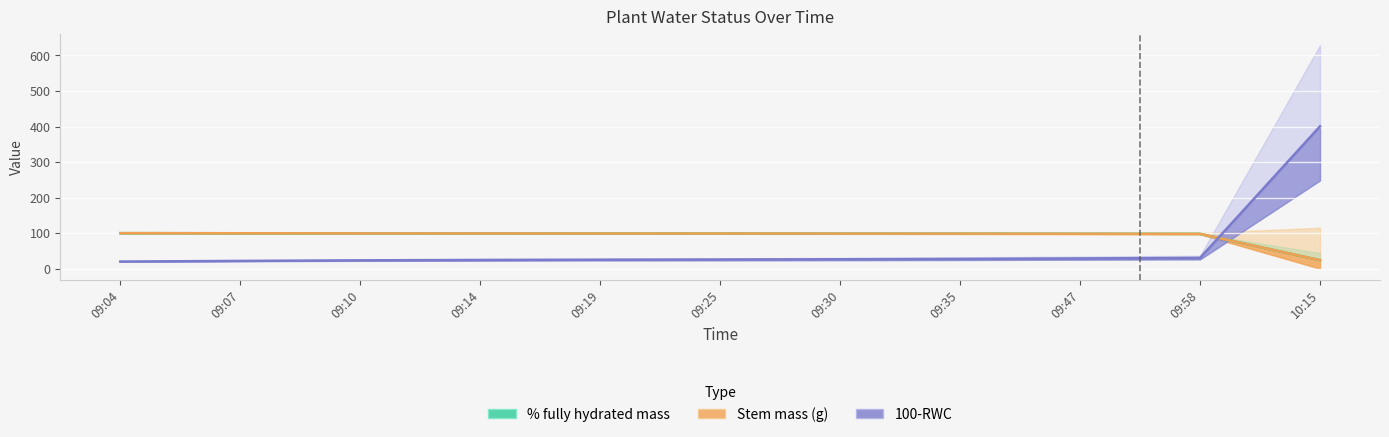

What is the difference between the highest and lowest values at 09:04?

80.0